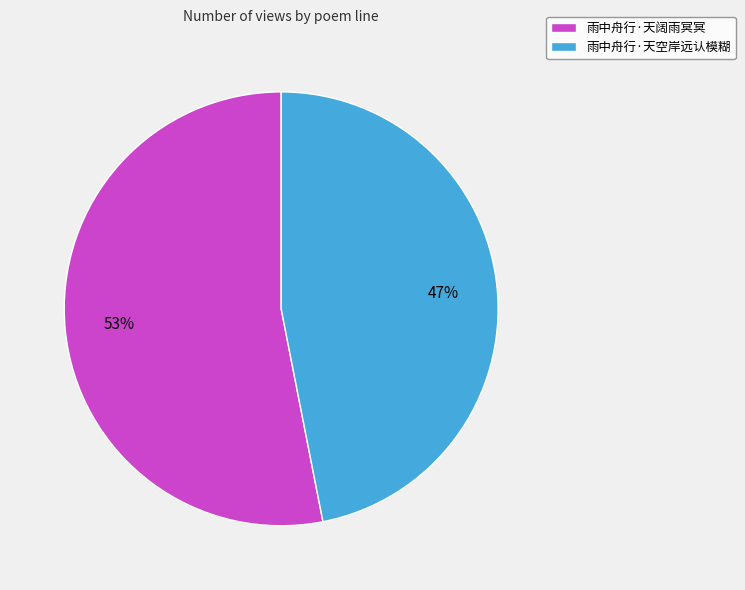

Count the number of slices in the pie.

2